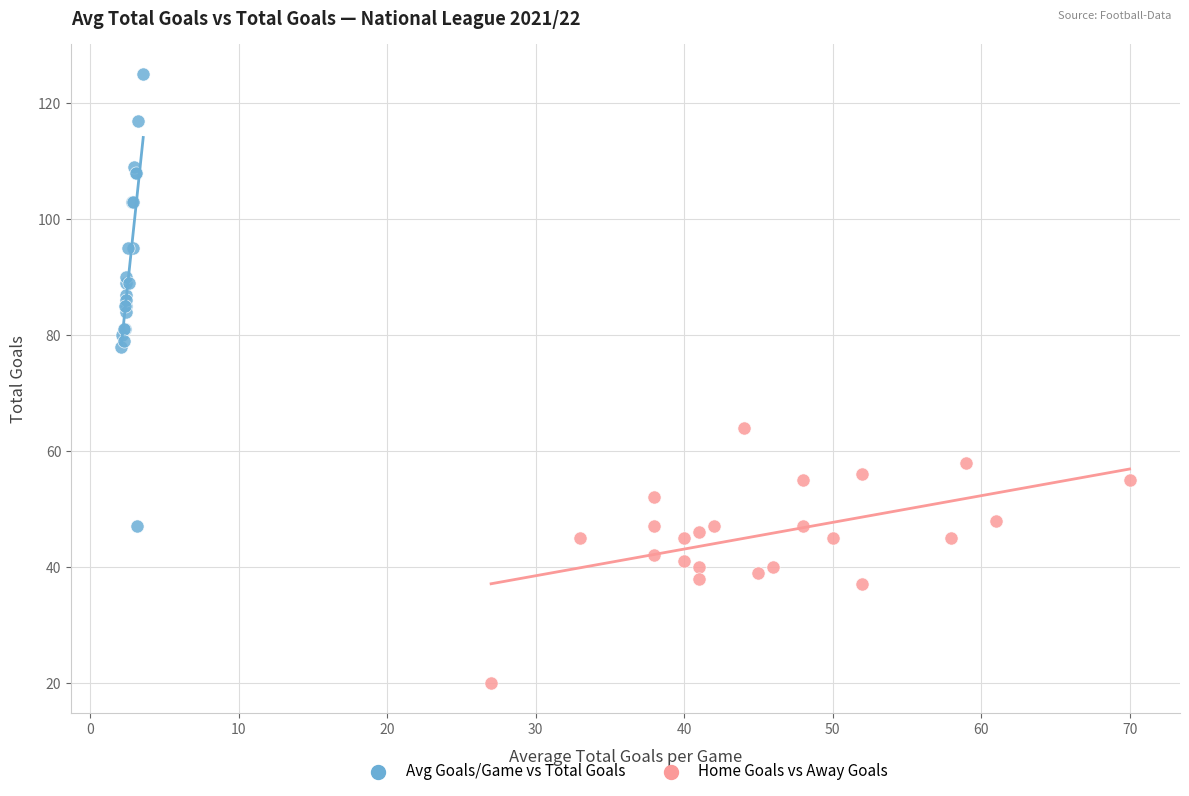

Which series reaches the minimum Y coordinate?

Home Goals vs Away Goals